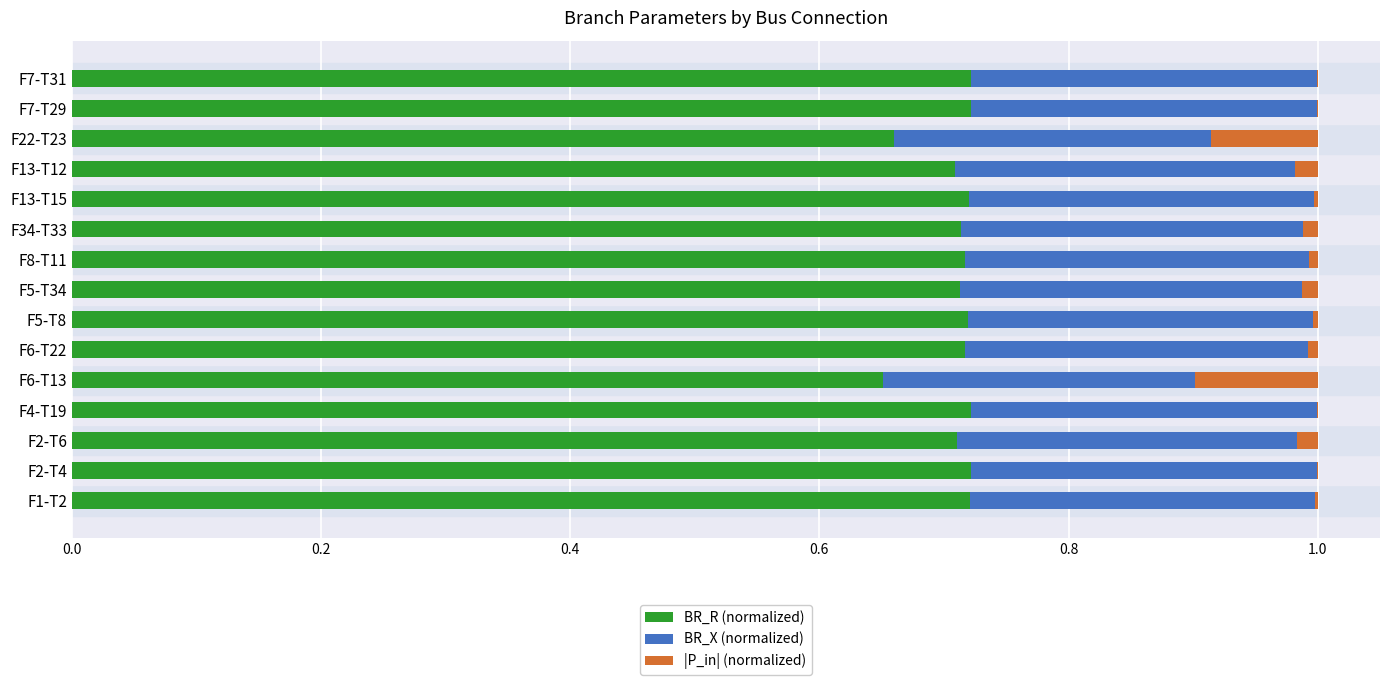

Is it true that BR_R (normalized) equals 0.2 at F4-T19?

False